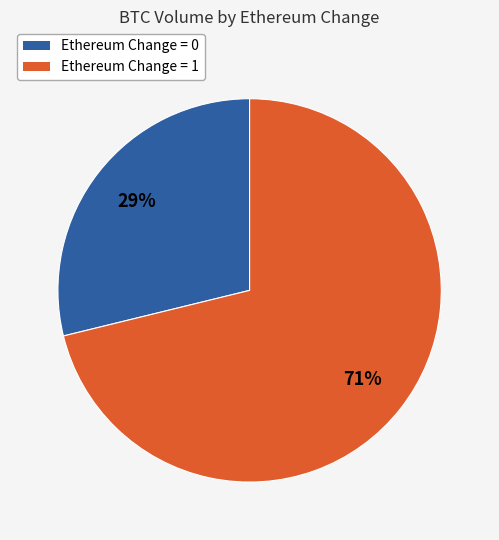

Does any single category account for the majority?

Yes